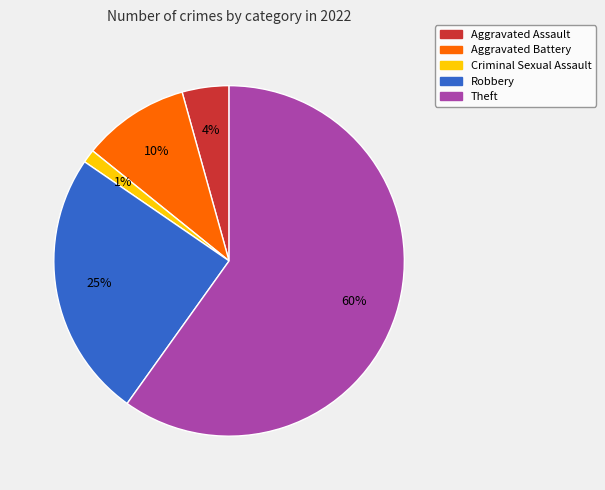

Is it true that Aggravated Assault is 16% of the pie?

False